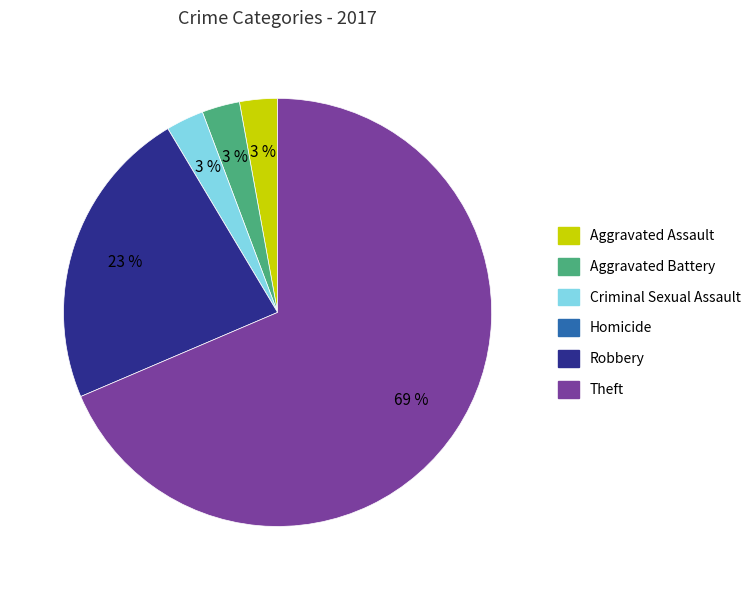

Which slice represents more than half of the pie?

Theft